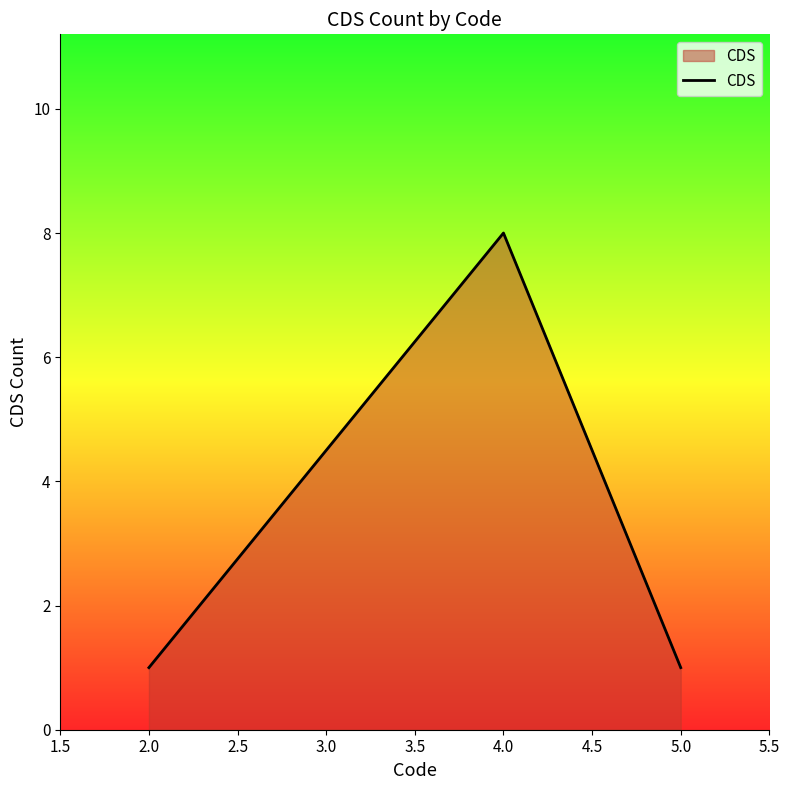

Which label corresponds to the largest value in the chart?

4.0